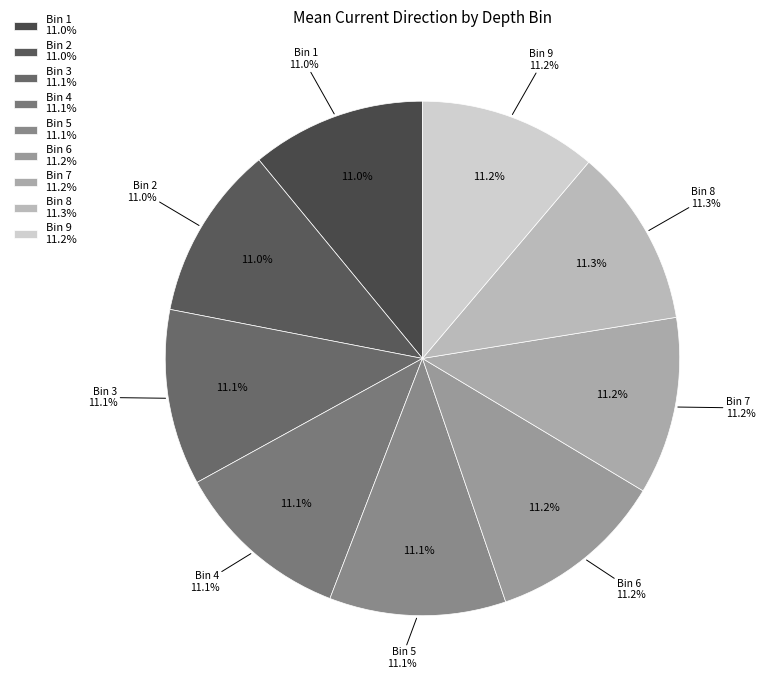

How many segments does this pie chart have?

9